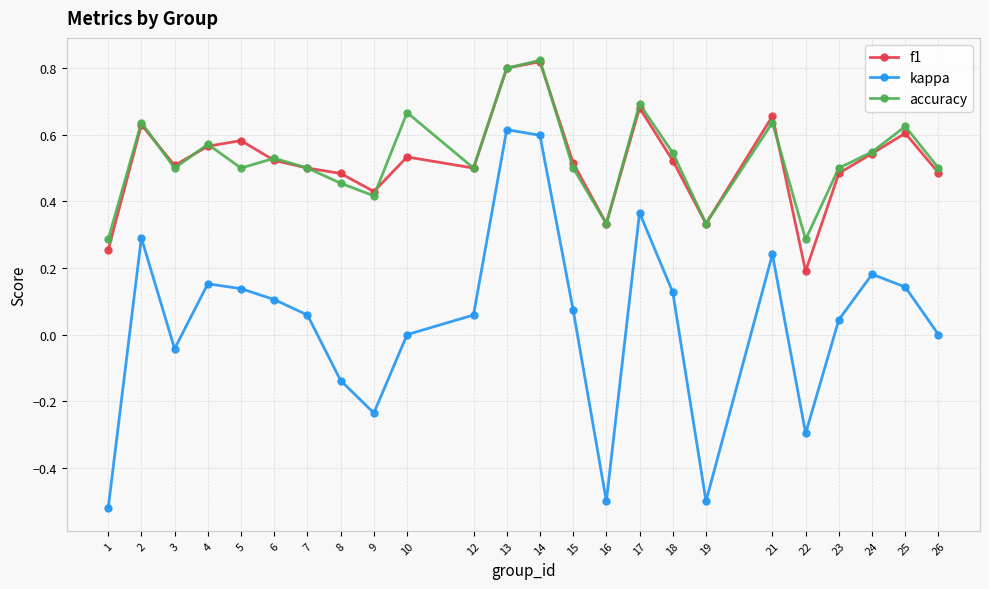

What is the total value across all series at 7?

1.1